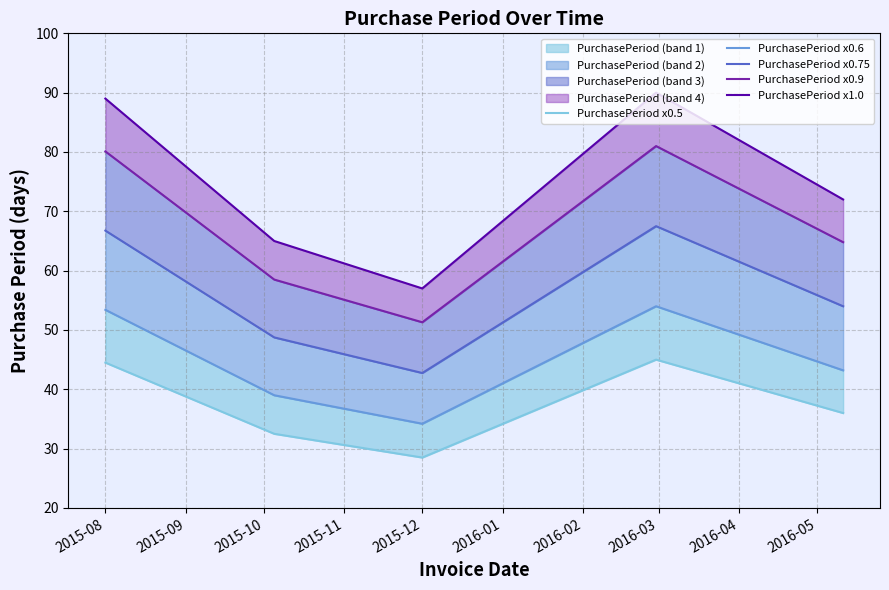

How many lines are shown in the chart?

5